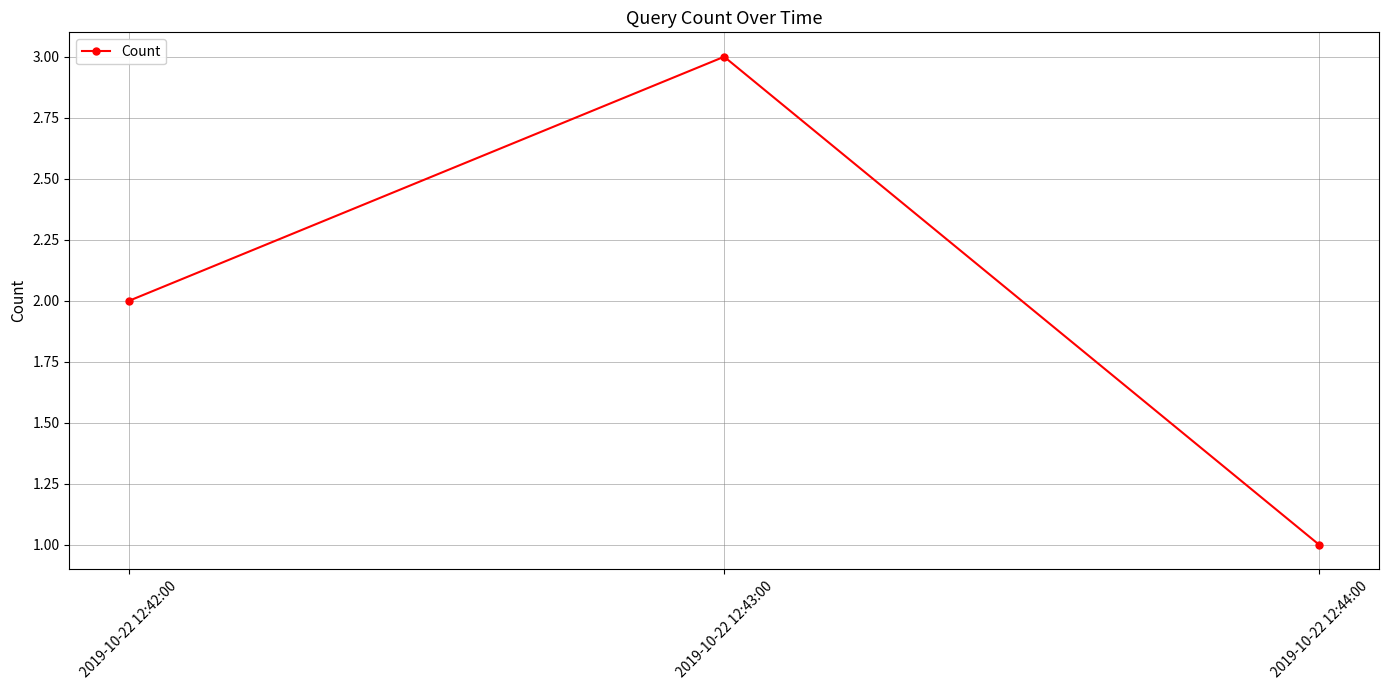

Reading left to right, extract all data points from this chart.

2019-10-22 12:42:00=2	2019-10-22 12:43:00=3	2019-10-22 12:44:00=1